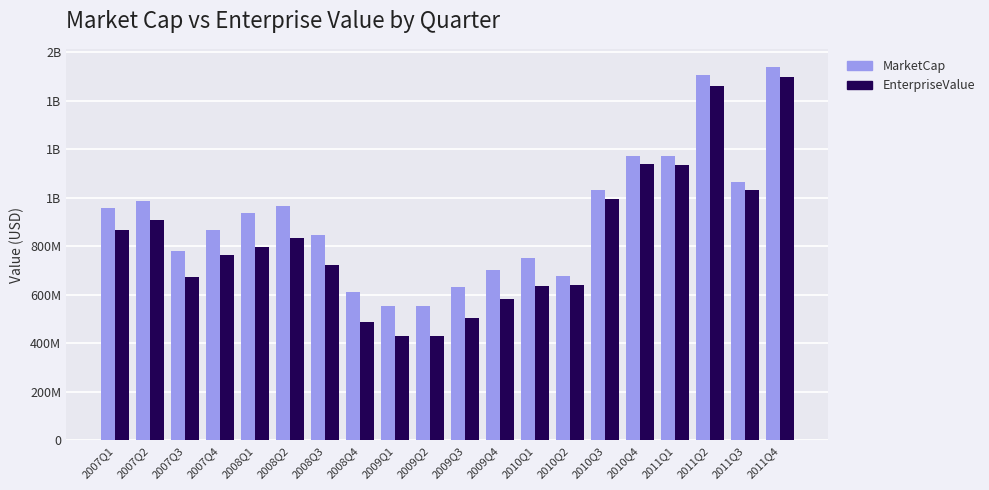

Is it true that MarketCap equals 209954429.3 at 2010Q2?

False